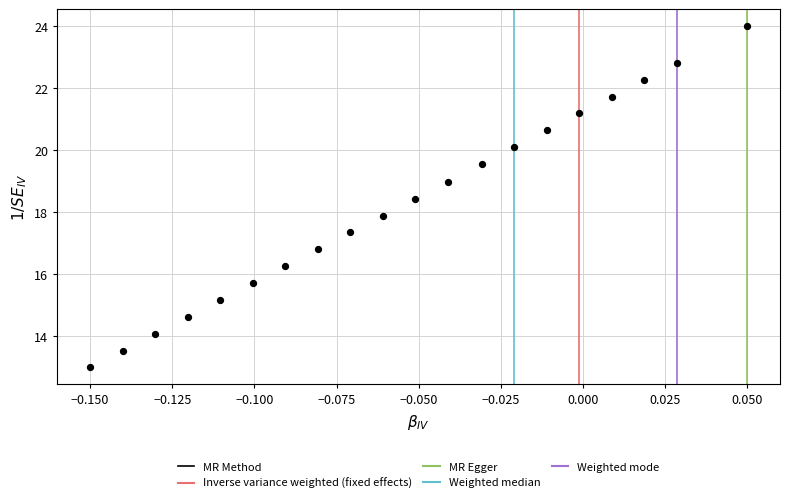

What is the range of Y values (max minus min)?

11.0